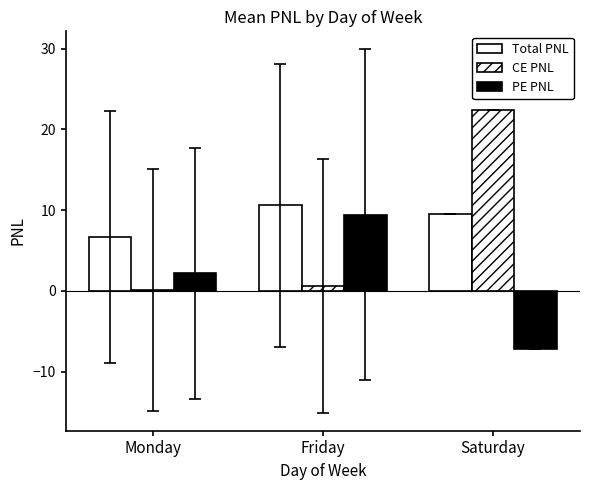

At which label is PE PNL closest to 1?

Monday